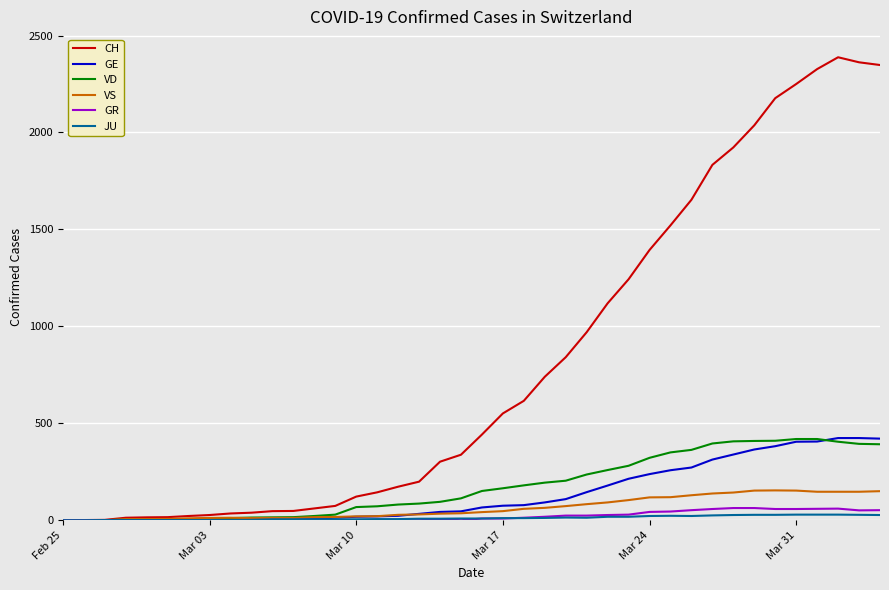

Which series has the largest total across all categories?

CH